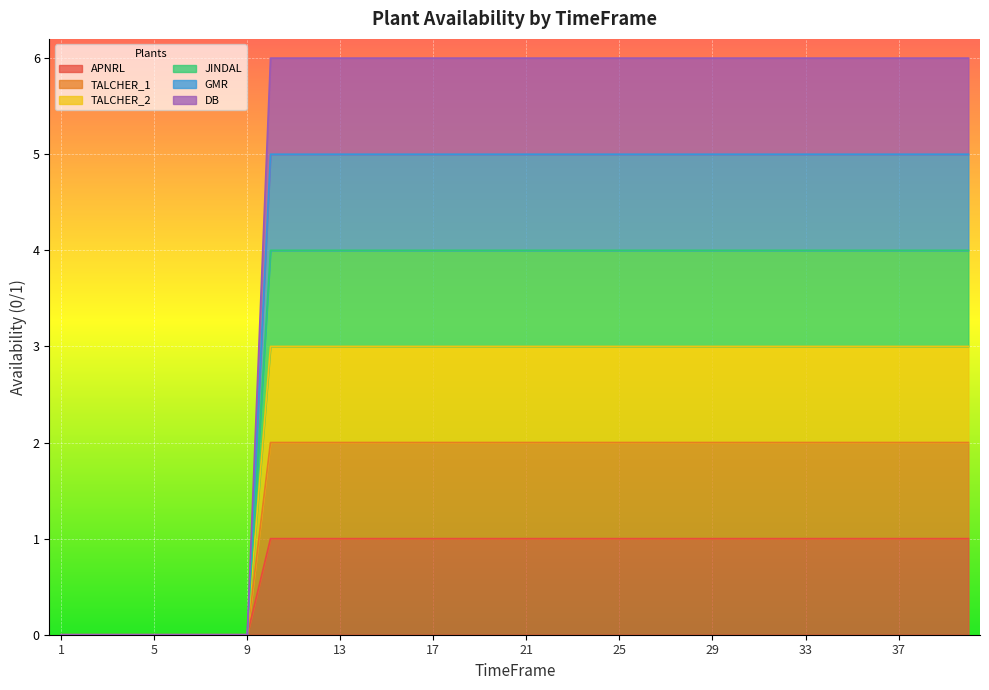

True or false: JINDAL has a value of 4 at 28.

True